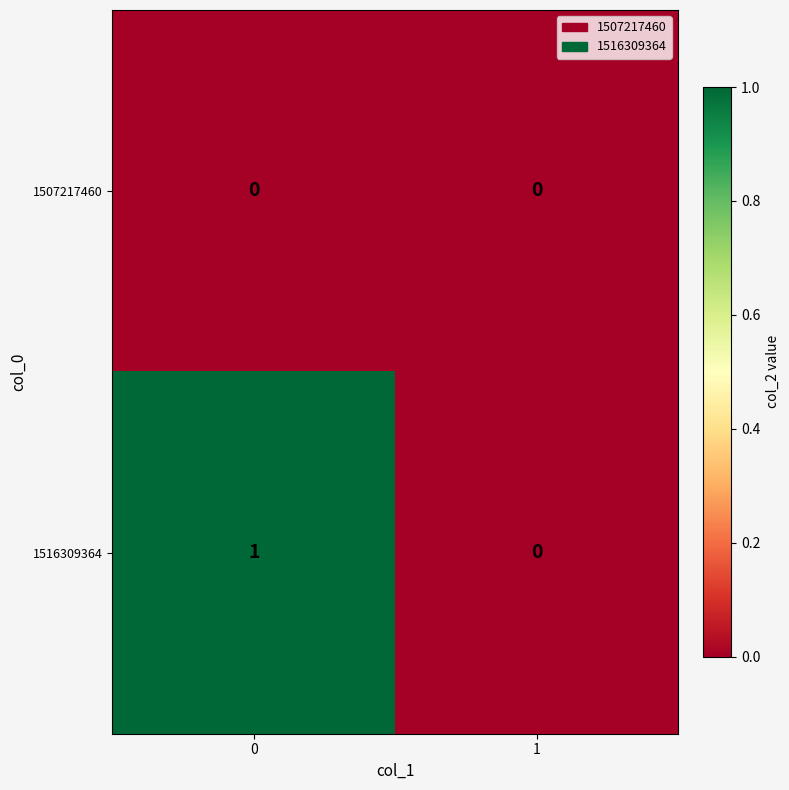

List the series in order of their peak value, highest first.

1516309364, 1507217460